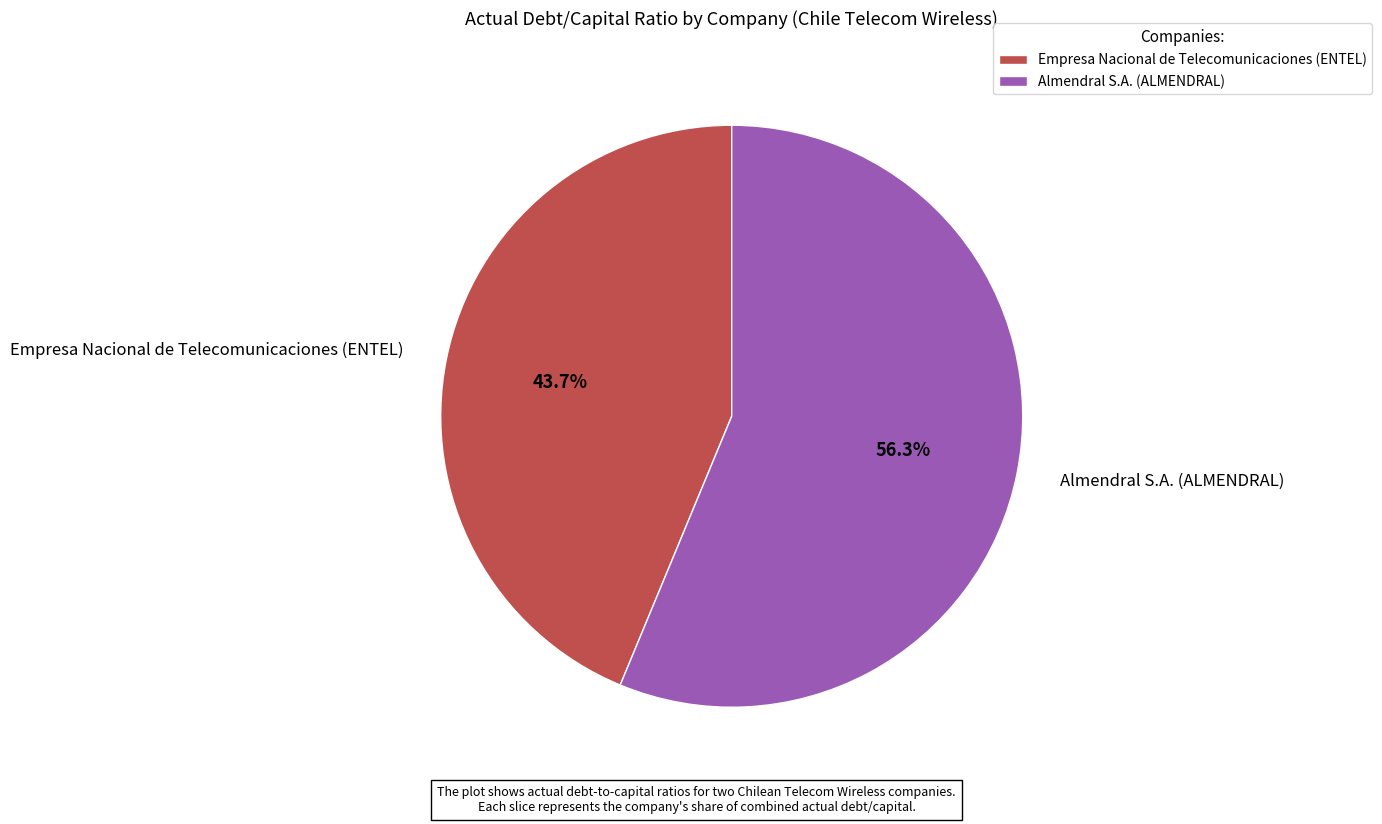

How many slices are in this pie chart?

2